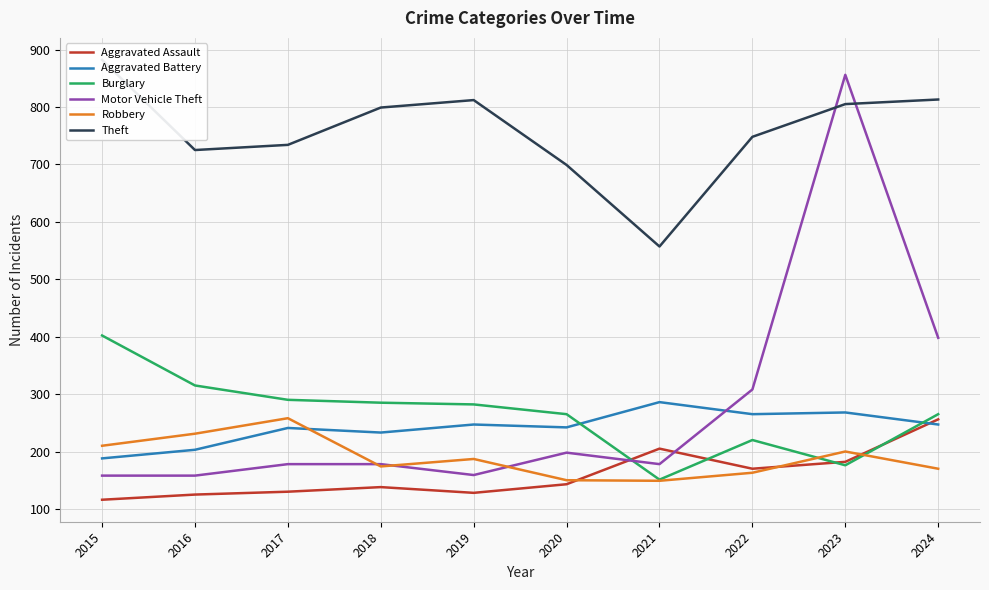

Reading left to right, extract all data points from this chart.

Aggravated Assault: 2015=116	2016=125	2017=130	2018=138	2019=128	2020=143	2021=205	2022=170	2023=182	2024=256
Aggravated Battery: 2015=188	2016=203	2017=241	2018=233	2019=247	2020=242	2021=286	2022=265	2023=268	2024=247
Burglary: 2015=402	2016=315	2017=290	2018=285	2019=282	2020=265	2021=151	2022=220	2023=176	2024=265
Motor Vehicle Theft: 2015=158	2016=158	2017=178	2018=178	2019=159	2020=198	2021=178	2022=308	2023=856	2024=398
Robbery: 2015=210	2016=231	2017=258	2018=174	2019=187	2020=150	2021=149	2022=163	2023=200	2024=170
Theft: 2015=882	2016=725	2017=734	2018=799	2019=812	2020=699	2021=557	2022=748	2023=805	2024=813